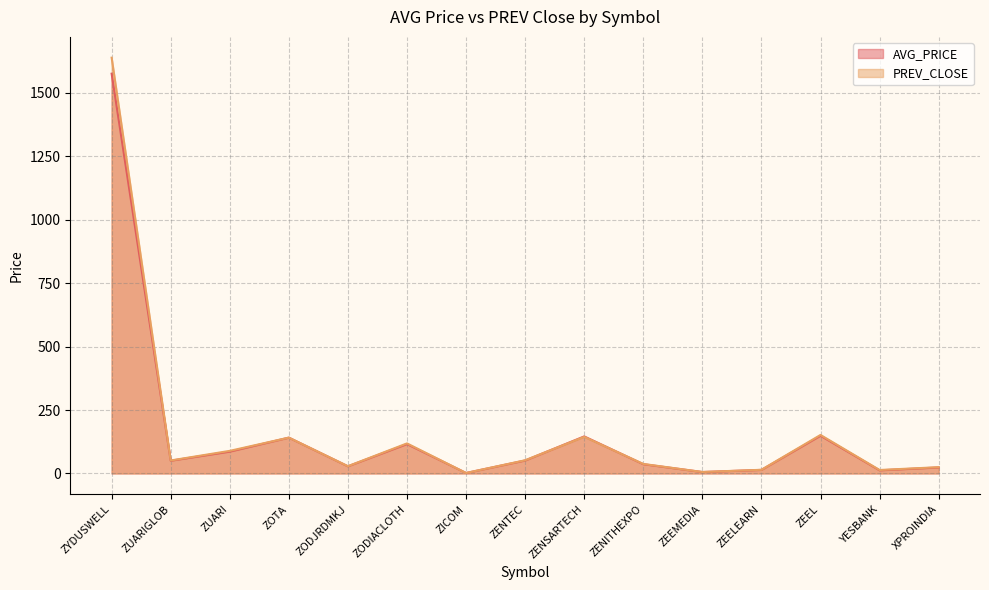

Reading right to left, transcribe all the data shown in this chart.

AVG_PRICE: XPROINDIA=23.6	YESBANK=12.3	ZEEL=148.7	ZEELEARN=14.0	ZEEMEDIA=5.6	ZENITHEXPO=36.5	ZENSARTECH=145.9	ZENTEC=51.1	ZICOM=1.8	ZODIACLOTH=115.8	ZODJRDMKJ=28.2	ZOTA=141.1	ZUARI=86.0	ZUARIGLOB=50.1	ZYDUSWELL=1575.2
PREV_CLOSE: XPROINDIA=24.8	YESBANK=13.7	ZEEL=151.7	ZEELEARN=14.4	ZEEMEDIA=5.8	ZENITHEXPO=37.5	ZENSARTECH=144.4	ZENTEC=52.0	ZICOM=1.9	ZODIACLOTH=118.5	ZODJRDMKJ=28.6	ZOTA=141.2	ZUARI=89.0	ZUARIGLOB=51.1	ZYDUSWELL=1638.2